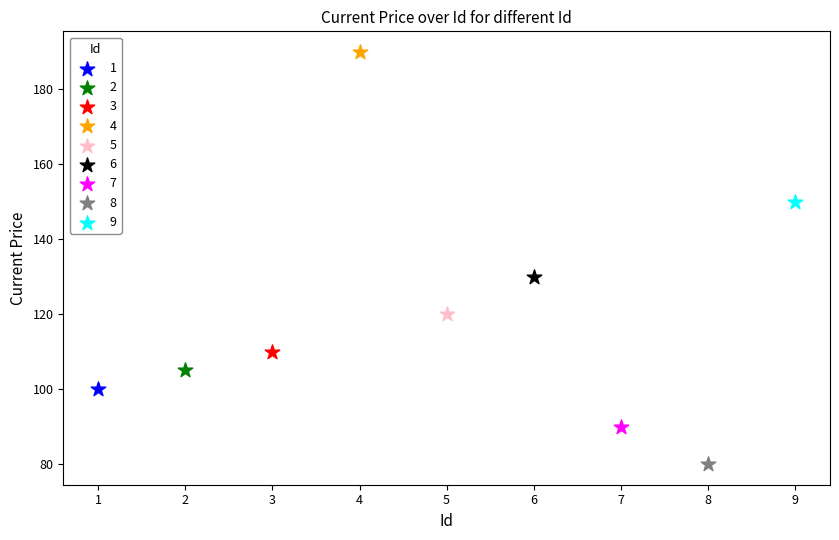

Which series reaches the maximum Y coordinate?

4